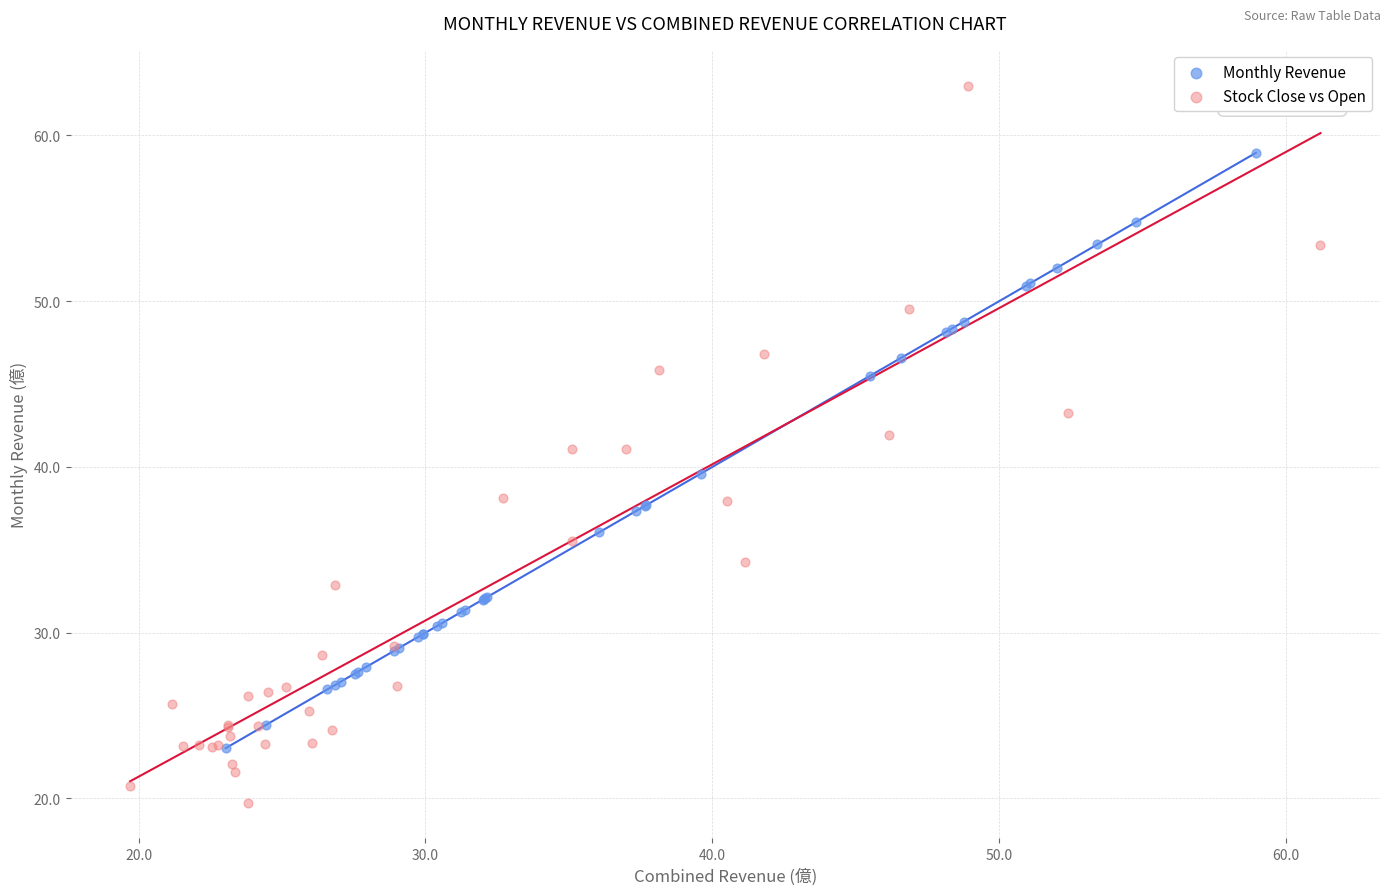

Which series reaches the minimum Y coordinate?

Stock Close vs Open